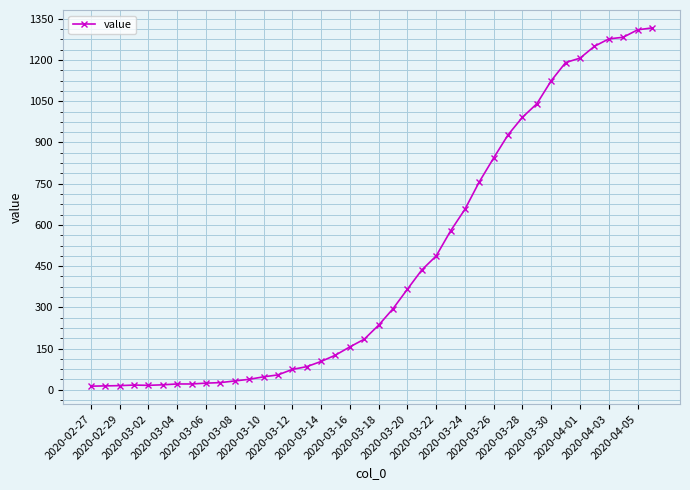

What is the greatest value displayed?

1317